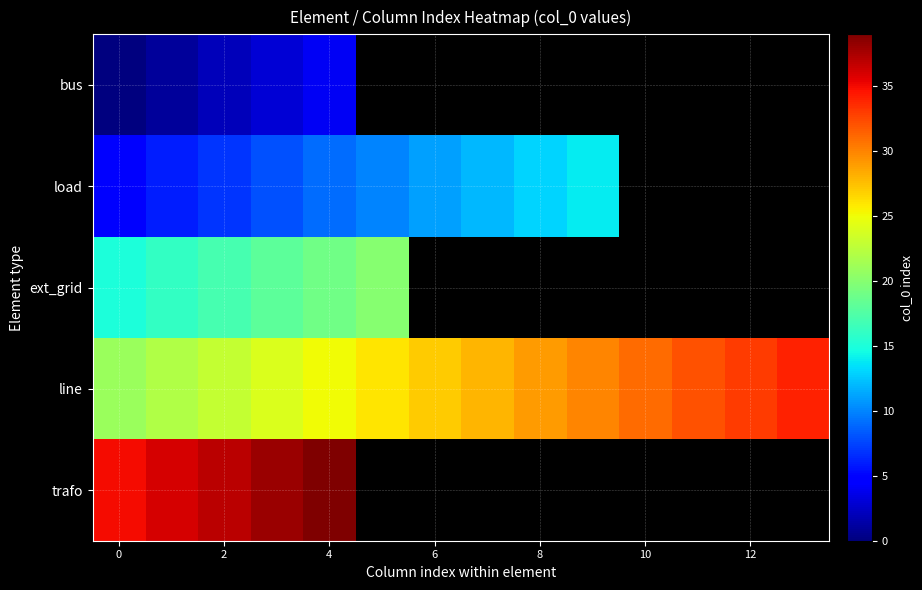

Which series changed the most between 8 and 12?

line